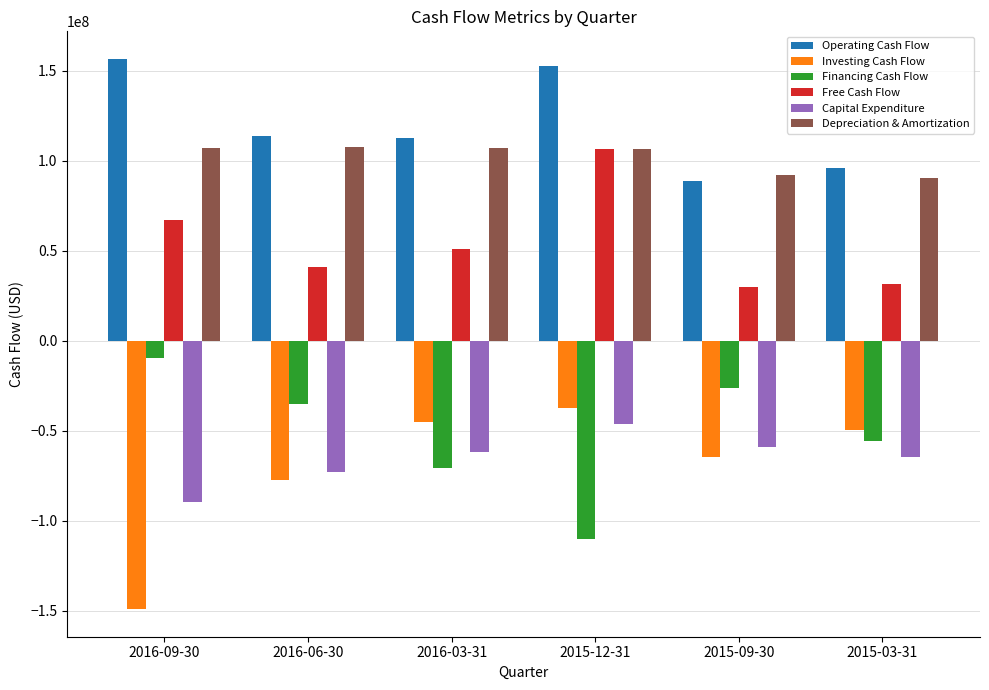

The value of Depreciation & Amortization at 2015-03-31 is 90400000. True or false?

True